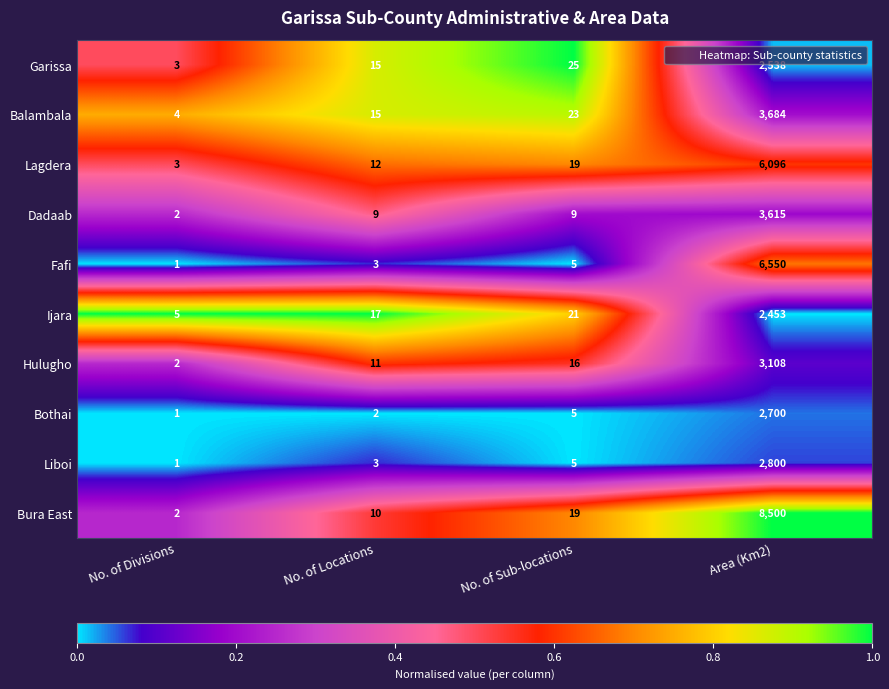

At Area (Km2), list the series in order from largest to smallest.

Bura East, Fafi, Lagdera, Balambala, Dadaab, Hulugho, Liboi, Bothai, Garissa, Ijara